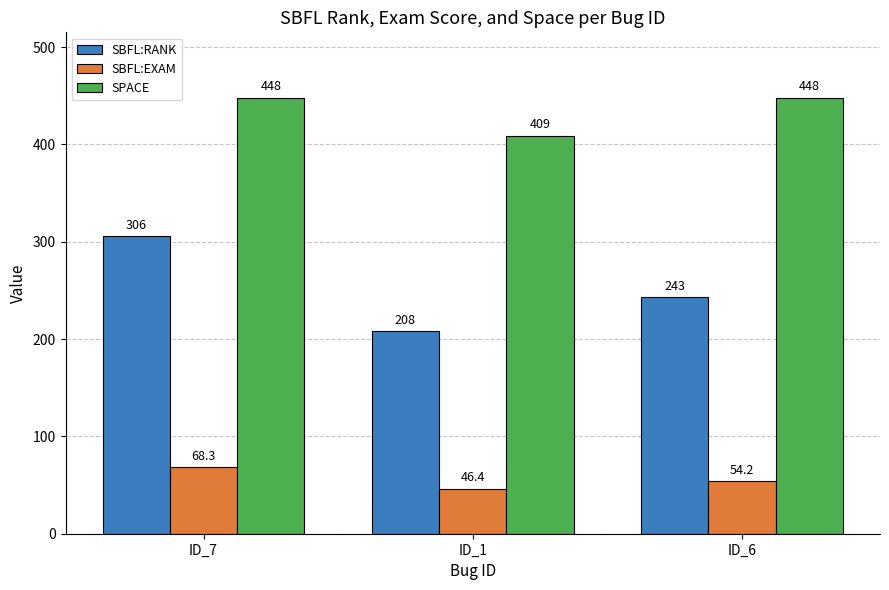

How many bars are there in total?

9